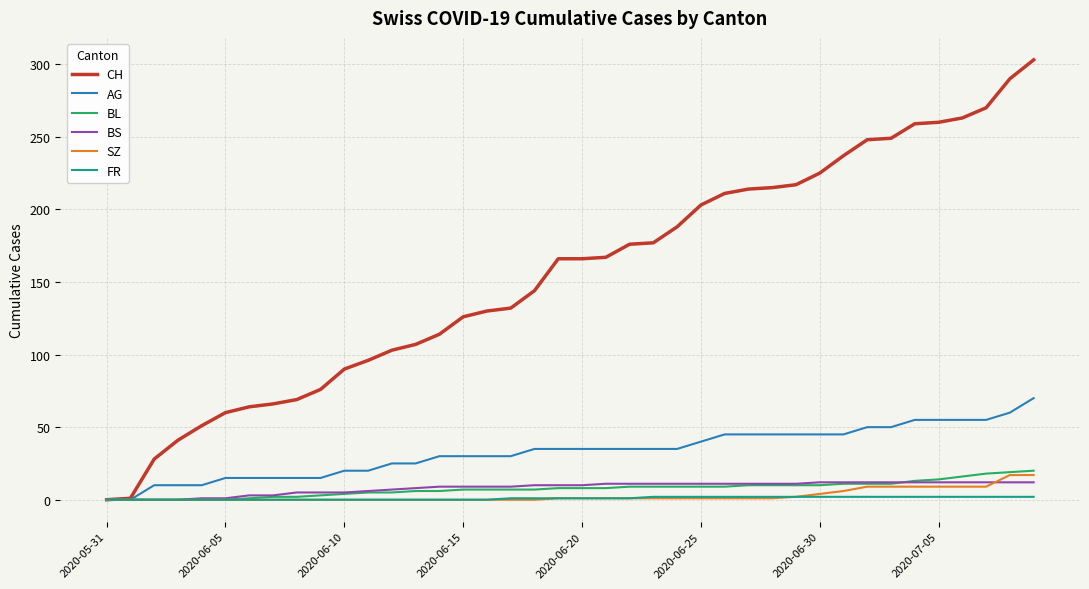

Which series has the widest spread of values?

CH